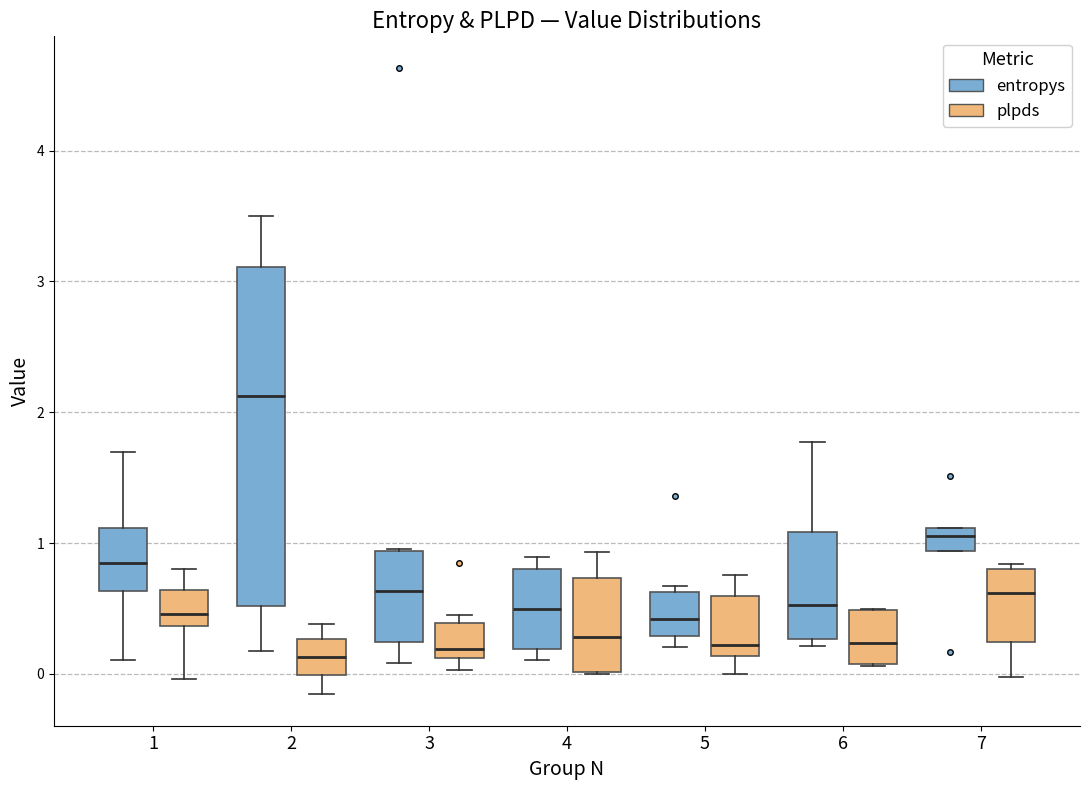

Comparing the boxes themselves (not the whiskers), which one is the tallest?

2 (entropys)